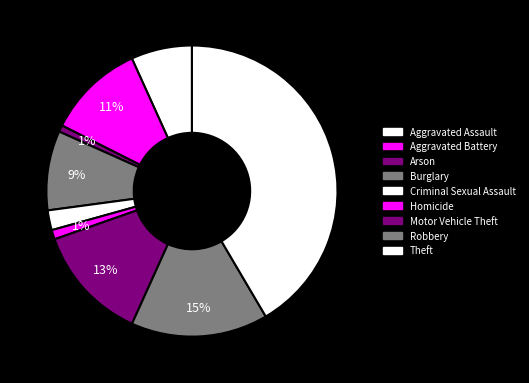

Count the number of slices in the pie.

9